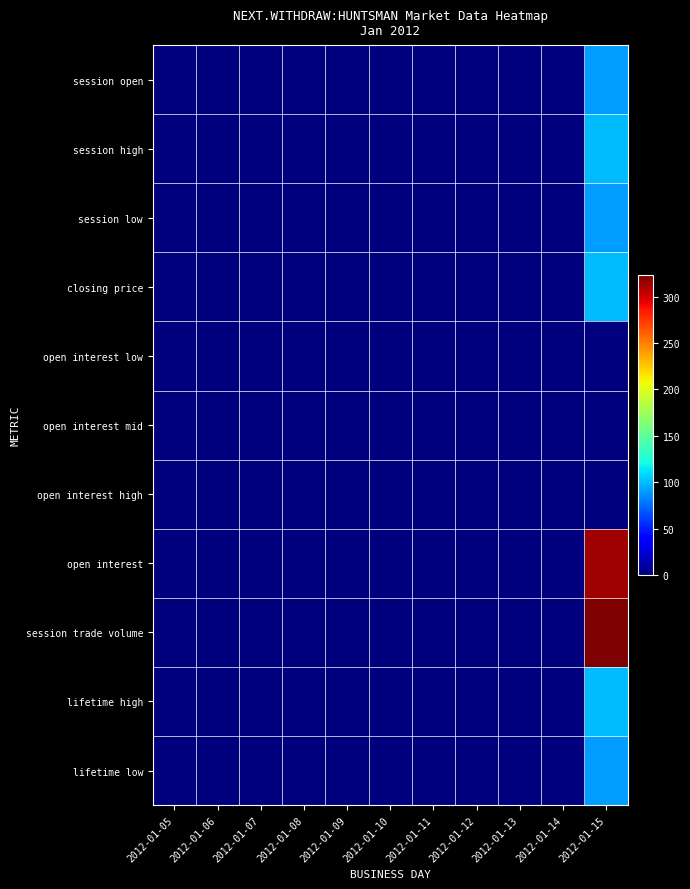

Reading right to left, extract all data points from this chart.

session open: 2012-01-15=90.0	2012-01-14=0.0	2012-01-13=0.0	2012-01-12=0.0	2012-01-11=0.0	2012-01-10=0.0	2012-01-09=0.0	2012-01-08=0.0	2012-01-07=0.0	2012-01-06=0.0	2012-01-05=0.0
session high: 2012-01-15=99.9	2012-01-14=0.0	2012-01-13=0.0	2012-01-12=0.0	2012-01-11=0.0	2012-01-10=0.0	2012-01-09=0.0	2012-01-08=0.0	2012-01-07=0.0	2012-01-06=0.0	2012-01-05=0.0
session low: 2012-01-15=90.0	2012-01-14=0.0	2012-01-13=0.0	2012-01-12=0.0	2012-01-11=0.0	2012-01-10=0.0	2012-01-09=0.0	2012-01-08=0.0	2012-01-07=0.0	2012-01-06=0.0	2012-01-05=0.0
closing price: 2012-01-15=99.9	2012-01-14=0.0	2012-01-13=0.0	2012-01-12=0.0	2012-01-11=0.0	2012-01-10=0.0	2012-01-09=0.0	2012-01-08=0.0	2012-01-07=0.0	2012-01-06=0.0	2012-01-05=0.0
open interest low: 2012-01-15=0.0	2012-01-14=0.0	2012-01-13=0.0	2012-01-12=0.0	2012-01-11=0.0	2012-01-10=0.0	2012-01-09=0.0	2012-01-08=0.0	2012-01-07=0.0	2012-01-06=0.0	2012-01-05=0.0
open interest mid: 2012-01-15=0.0	2012-01-14=0.0	2012-01-13=0.0	2012-01-12=0.0	2012-01-11=0.0	2012-01-10=0.0	2012-01-09=0.0	2012-01-08=0.0	2012-01-07=0.0	2012-01-06=0.0	2012-01-05=0.0
open interest high: 2012-01-15=0.0	2012-01-14=0.0	2012-01-13=0.0	2012-01-12=0.0	2012-01-11=0.0	2012-01-10=0.0	2012-01-09=0.0	2012-01-08=0.0	2012-01-07=0.0	2012-01-06=0.0	2012-01-05=0.0
open interest: 2012-01-15=313.0	2012-01-14=0.0	2012-01-13=0.0	2012-01-12=0.0	2012-01-11=0.0	2012-01-10=0.0	2012-01-09=0.0	2012-01-08=0.0	2012-01-07=0.0	2012-01-06=0.0	2012-01-05=0.0
session trade volume: 2012-01-15=323.0	2012-01-14=0.0	2012-01-13=0.0	2012-01-12=0.0	2012-01-11=0.0	2012-01-10=0.0	2012-01-09=0.0	2012-01-08=0.0	2012-01-07=0.0	2012-01-06=0.0	2012-01-05=0.0
lifetime high: 2012-01-15=99.9	2012-01-14=0.0	2012-01-13=0.0	2012-01-12=0.0	2012-01-11=0.0	2012-01-10=0.0	2012-01-09=0.0	2012-01-08=0.0	2012-01-07=0.0	2012-01-06=0.0	2012-01-05=0.0
lifetime low: 2012-01-15=90.0	2012-01-14=0.0	2012-01-13=0.0	2012-01-12=0.0	2012-01-11=0.0	2012-01-10=0.0	2012-01-09=0.0	2012-01-08=0.0	2012-01-07=0.0	2012-01-06=0.0	2012-01-05=0.0